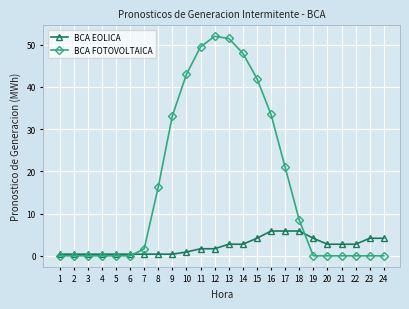

True or false: BCA FOTOVOLTAICA has more than 0 interior local peaks.

True